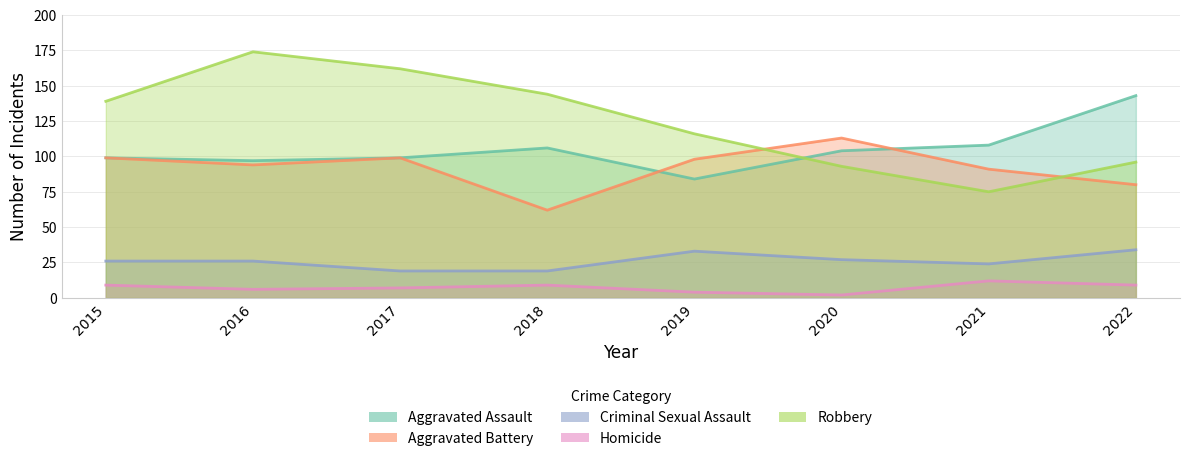

True or false: Homicide and Aggravated Assault intersect in this chart.

False